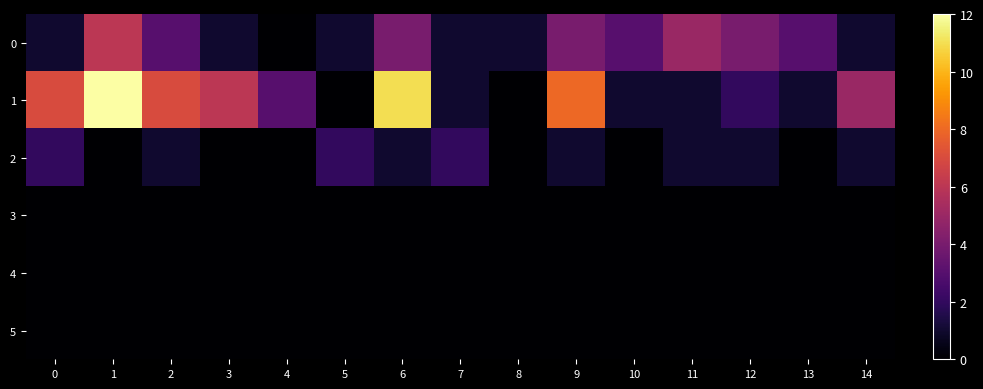

Which series has the widest spread of values?

1